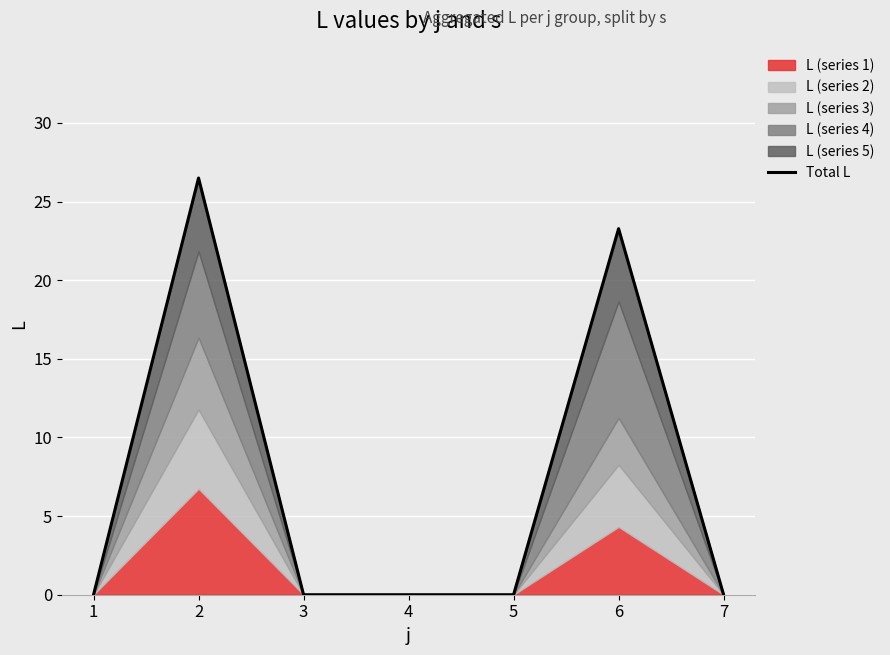

What is the difference between the values at 2 and 1?

26.5